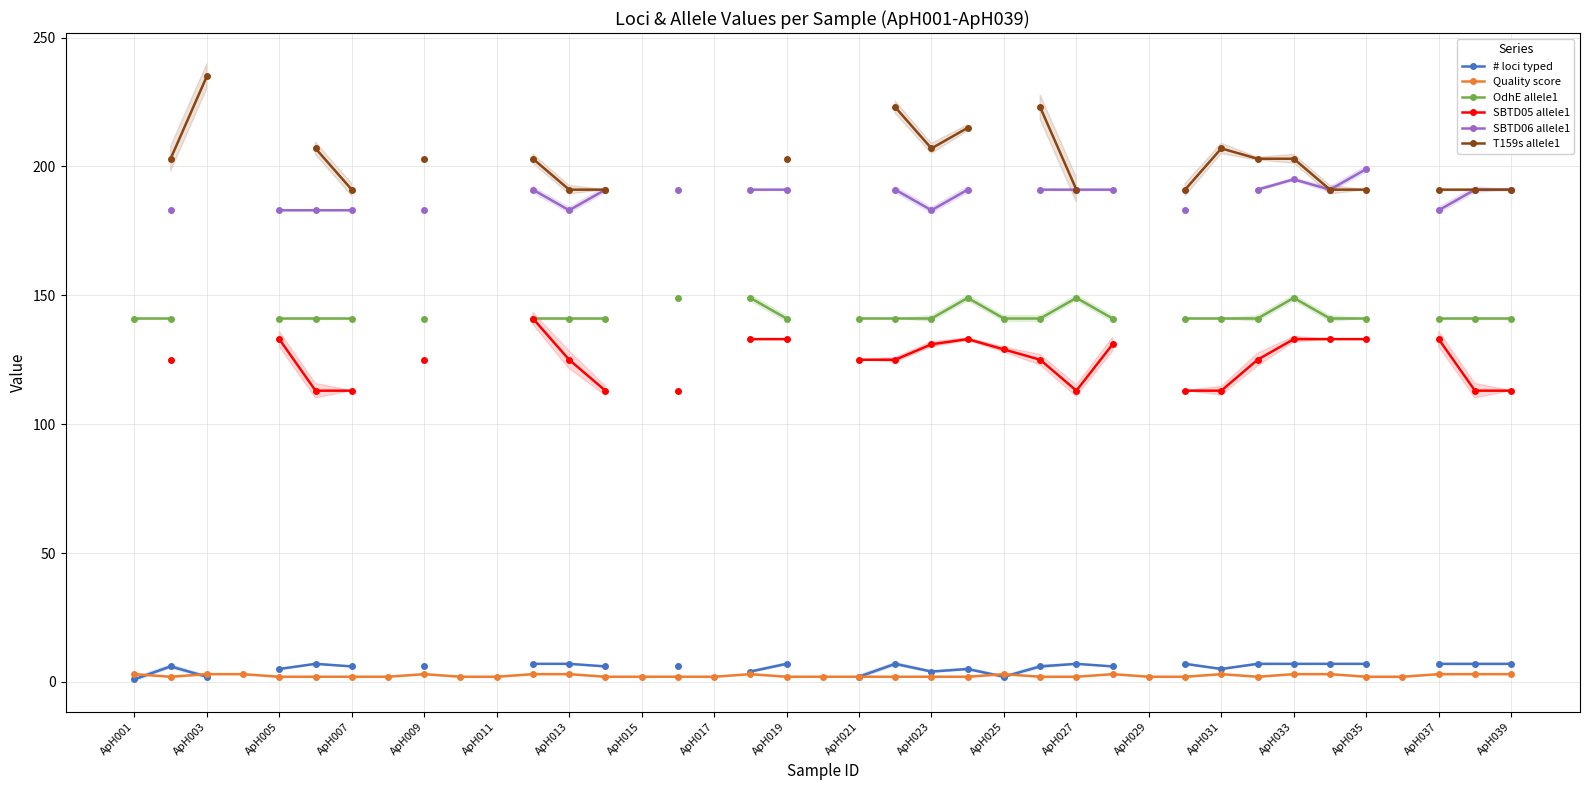

True or false: Quality score has more than 1 interior local peaks.

True